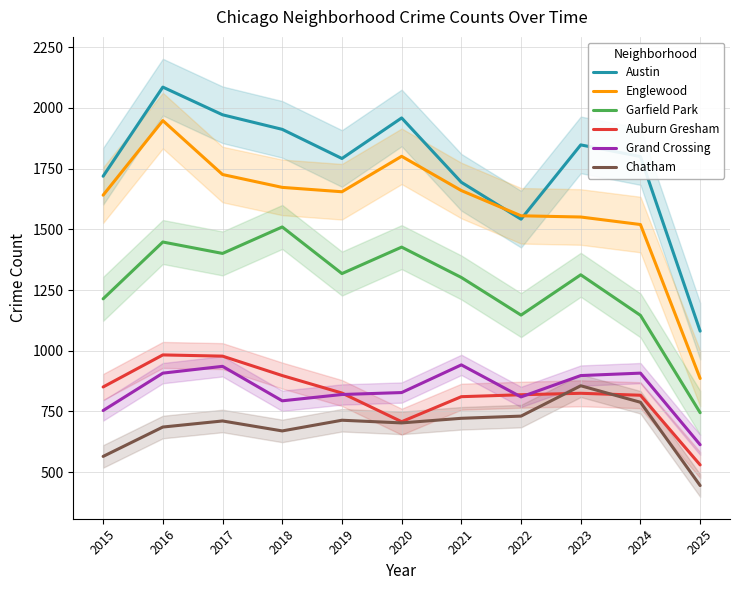

Which series has the largest total across all categories?

Austin